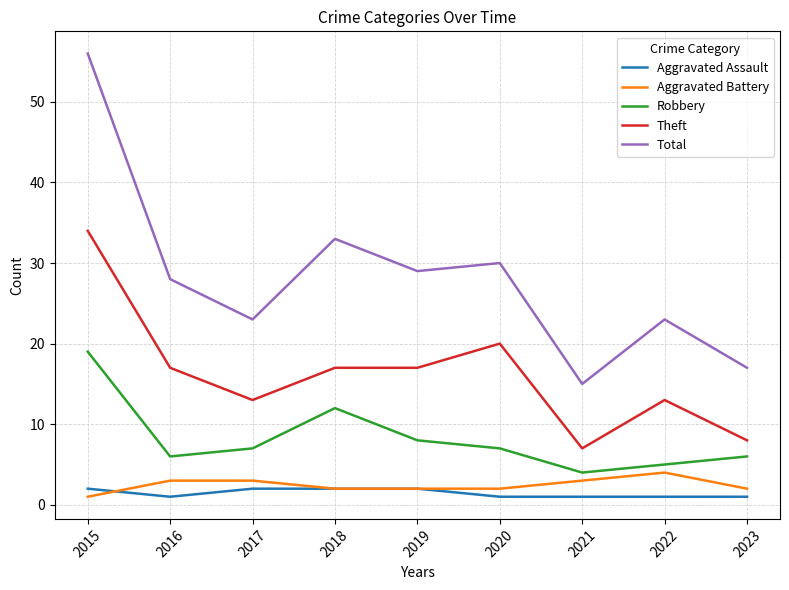

Is it true that Aggravated Assault equals 2 at 2018?

True